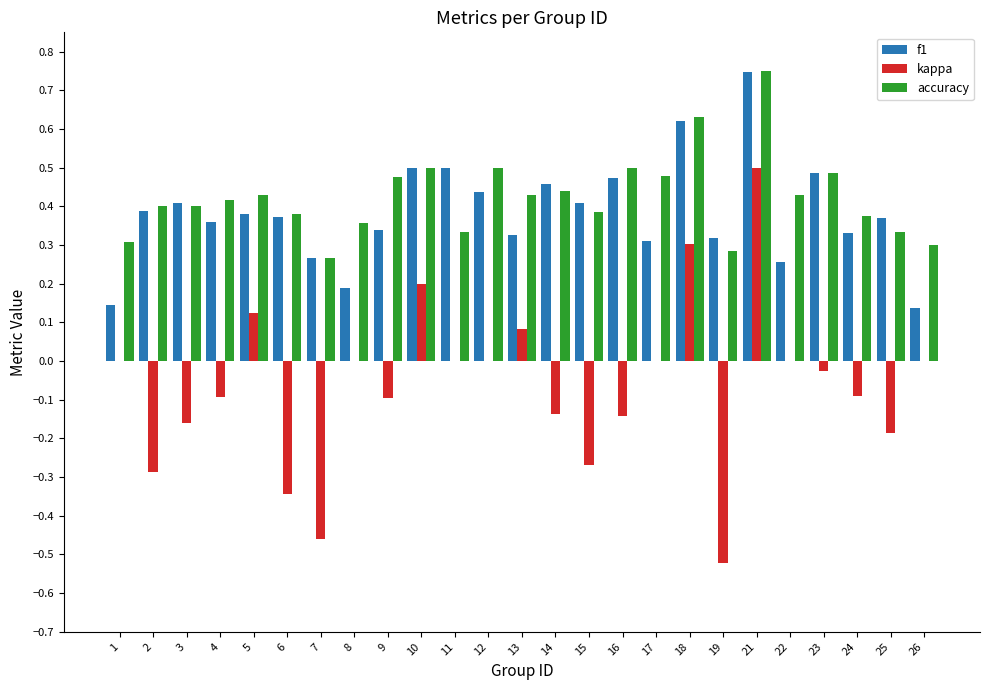

Between 14 and 19, which series saw the biggest shift?

kappa